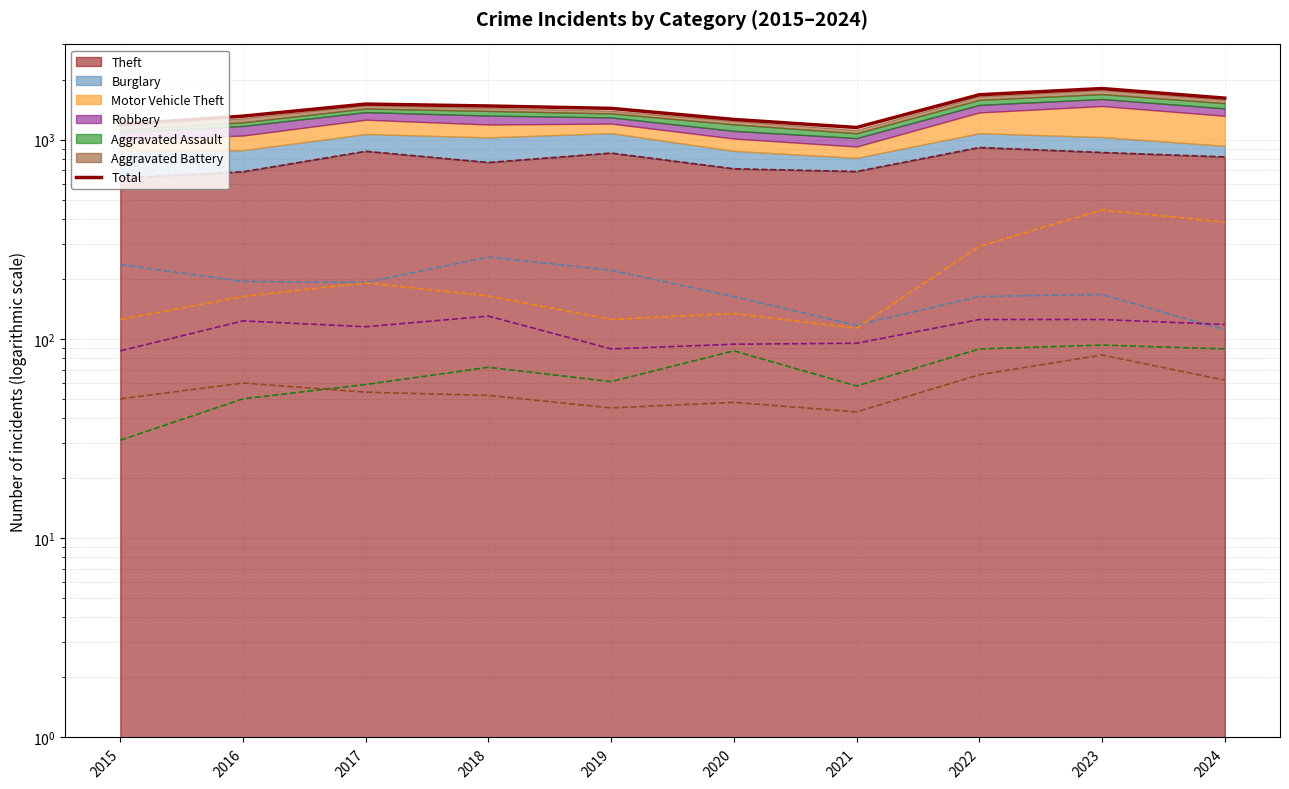

Does the chart display data point markers on the line(s)?

No